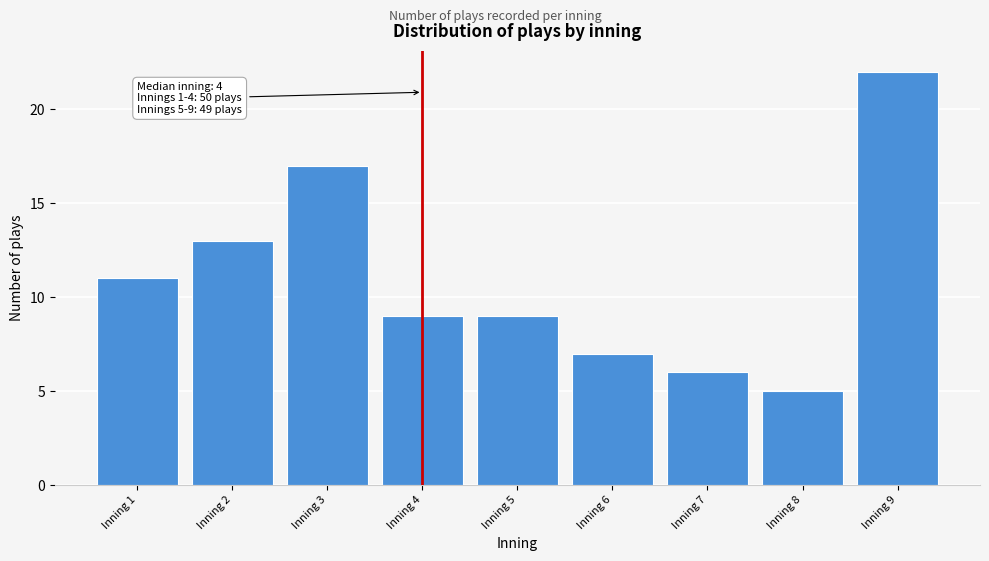

Reading left to right, transcribe all the data shown in this chart.

Inning 1=11	Inning 2=13	Inning 3=17	Inning 4=9	Inning 5=9	Inning 6=7	Inning 7=6	Inning 8=5	Inning 9=22